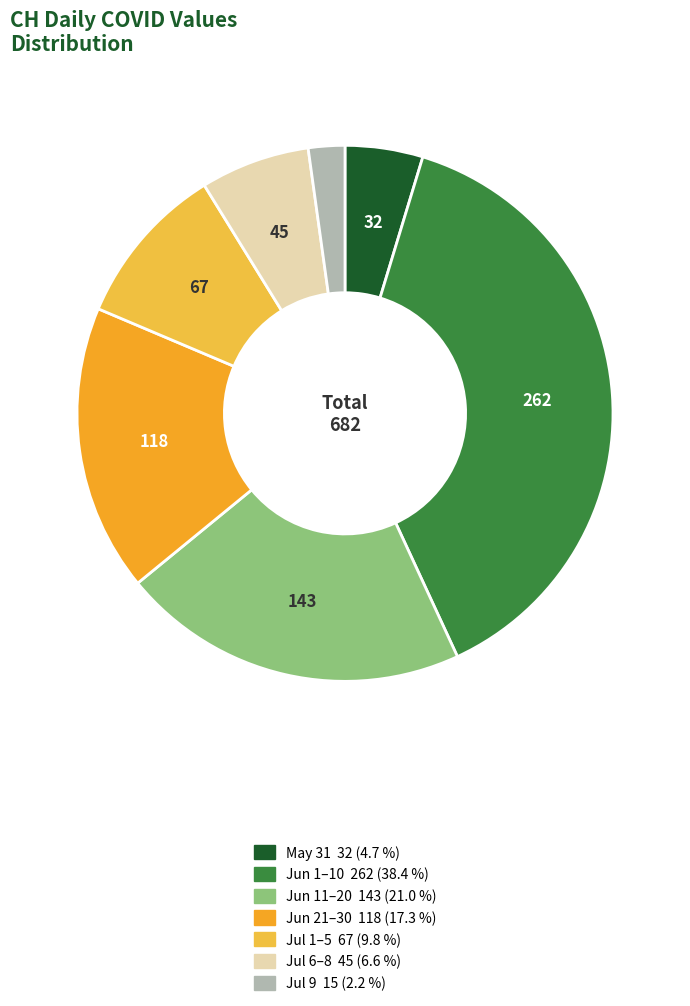

Count the number of slices in the pie.

7